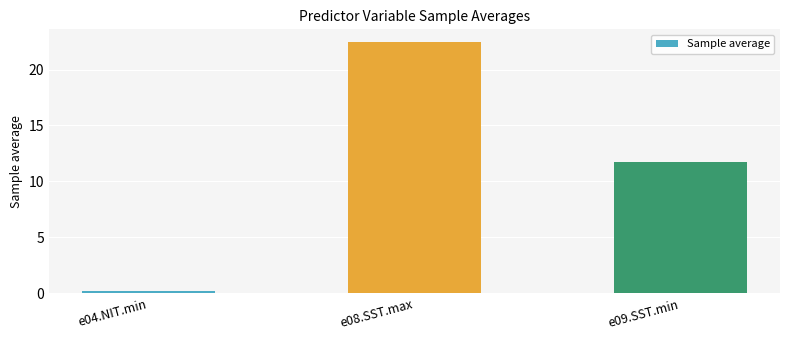

Which label corresponds to the largest value in the chart?

e08.SST.max